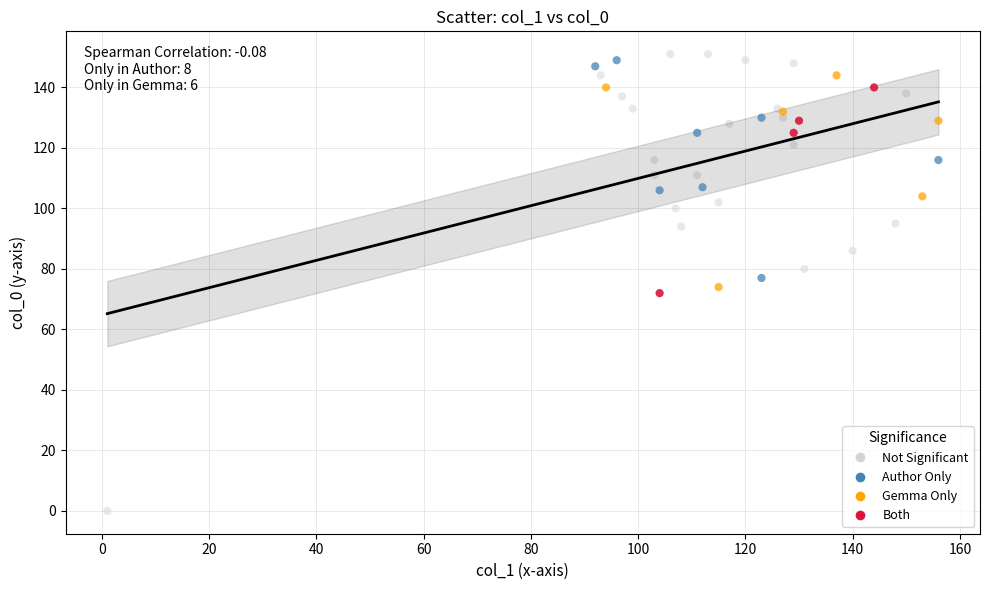

Which series has the widest spread of Y values?

Not Significant